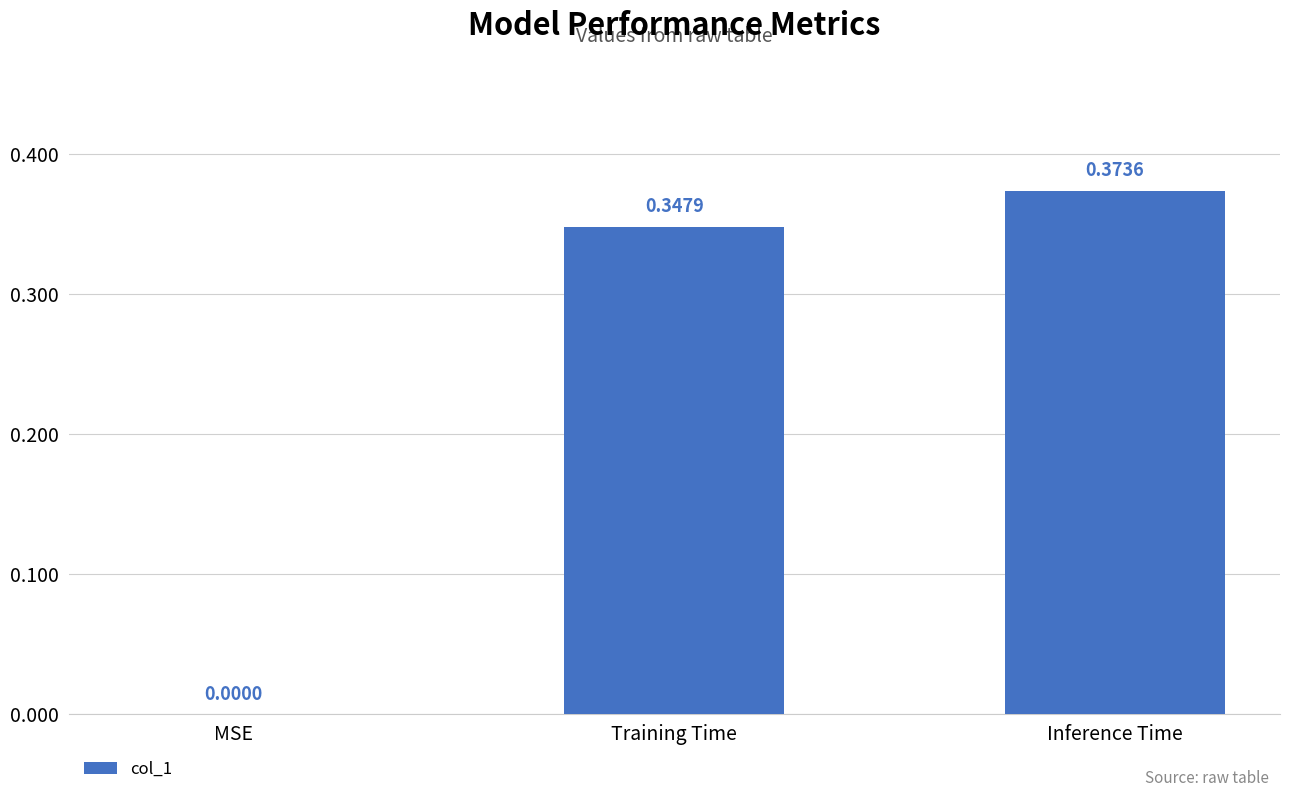

Between Training Time and MSE, which is larger?

Training Time